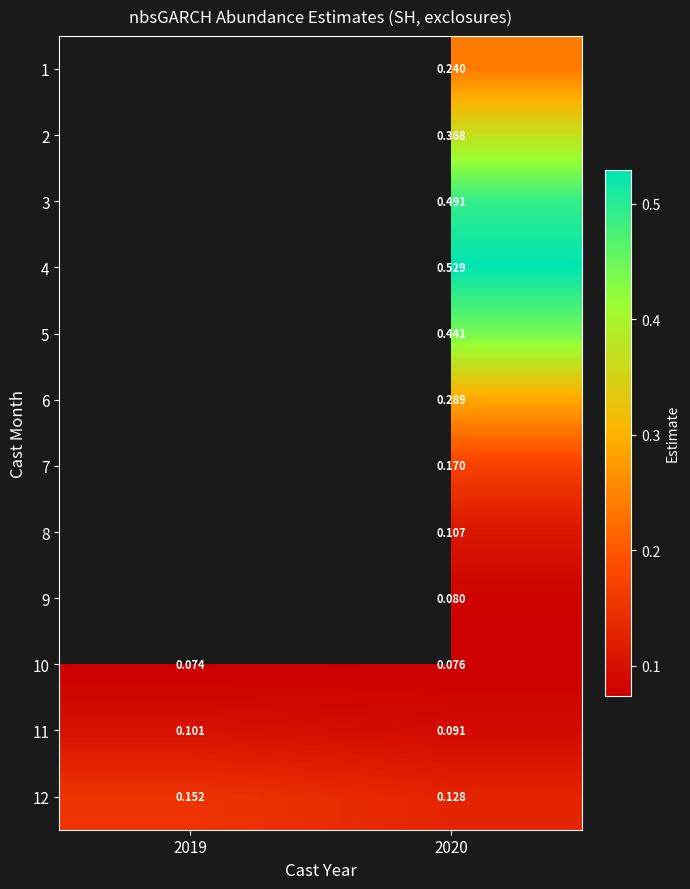

At which category is the sum across all series the highest?

2020